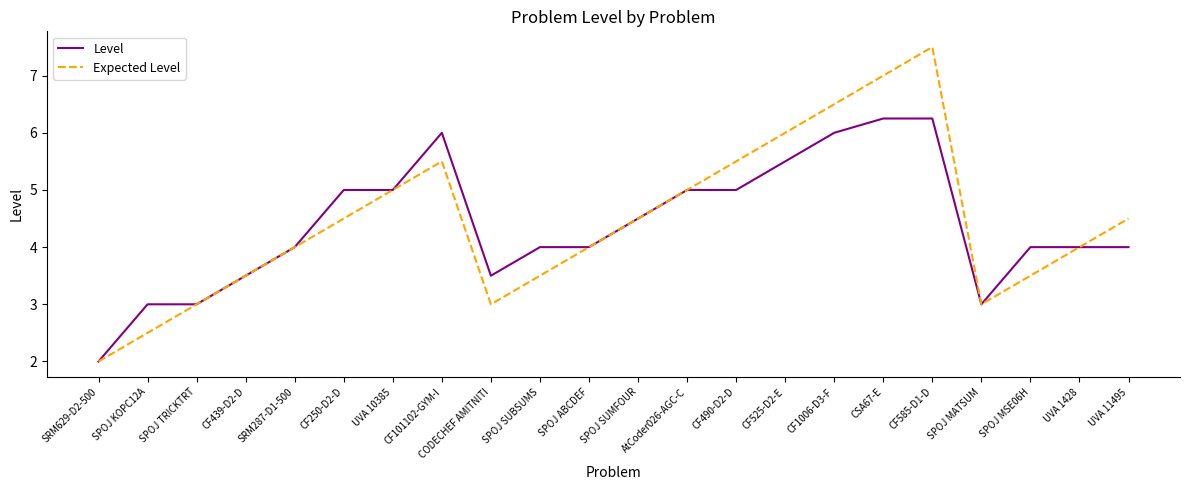

What position from the left is UVA 10385?

7